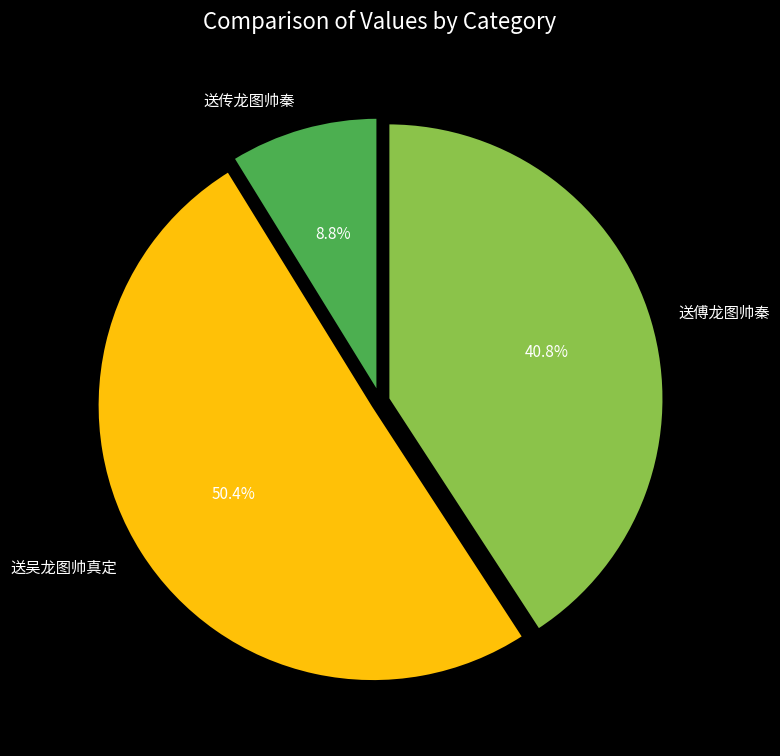

Is there a majority slice in this chart?

Yes